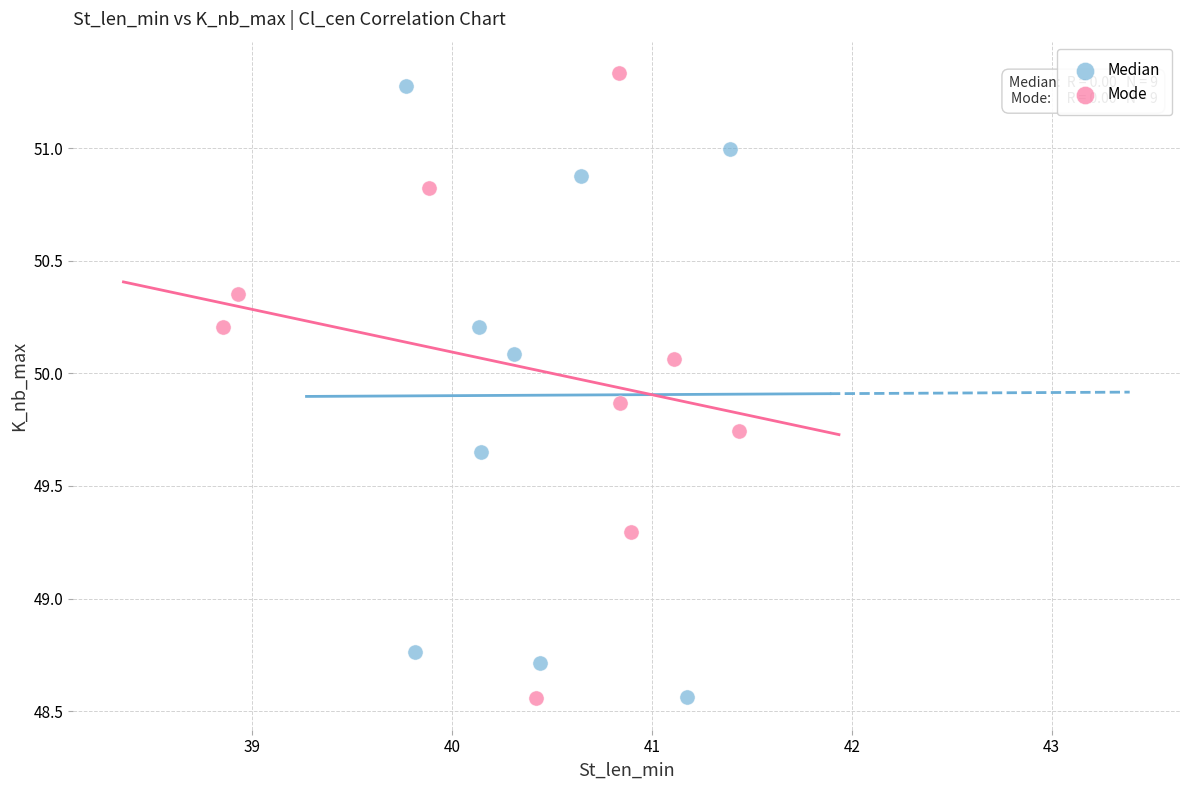

What are all the series names shown in the legend?

Median, Mode